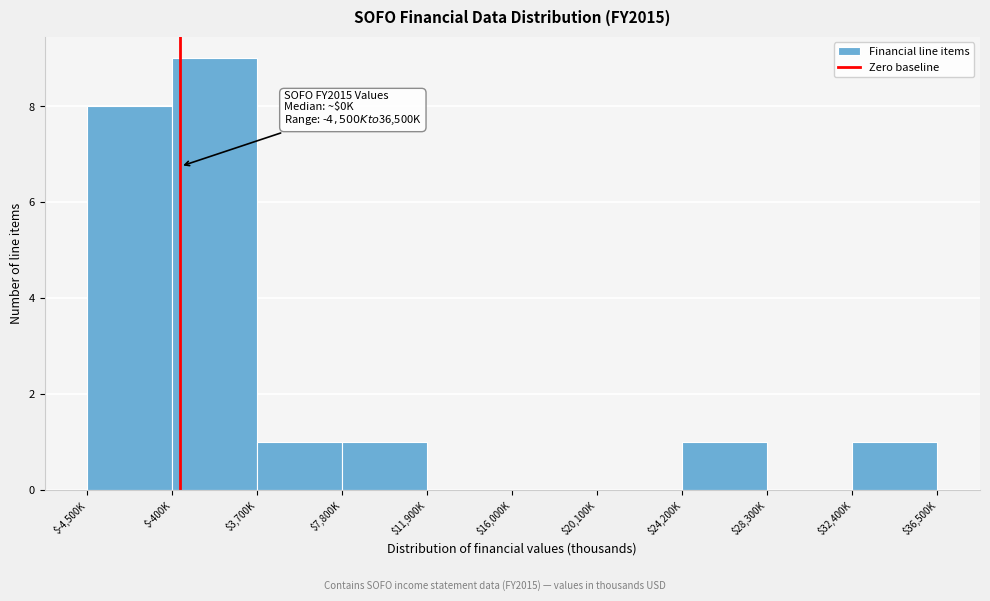

Which category has the highest value across all series?

$-400K